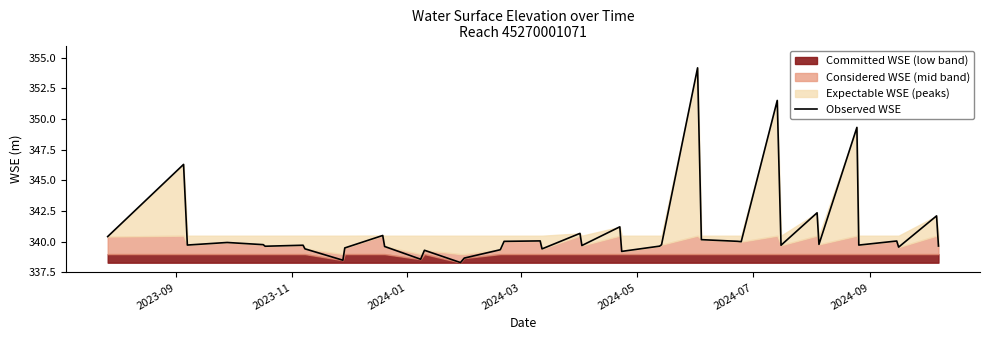

What is the highest value of the Observed WSE series?

354.2